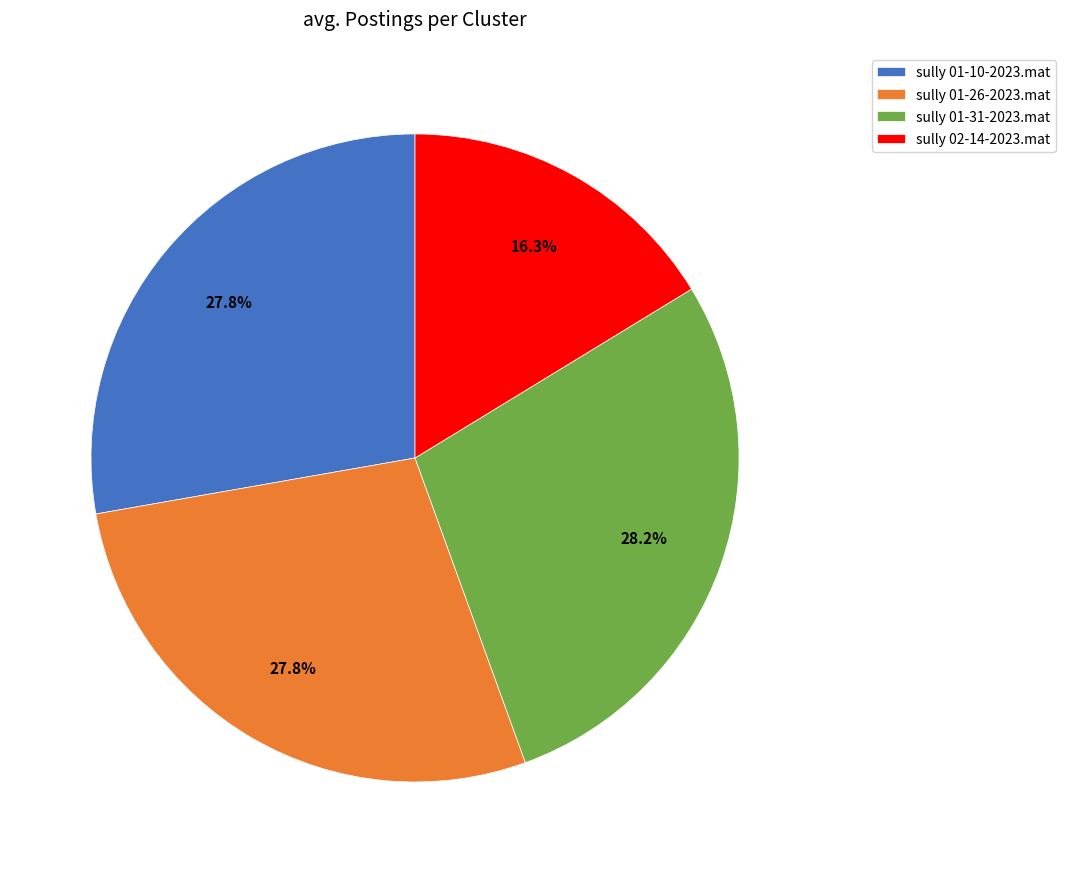

To the nearest percent, what percentage of the pie is sully 01-31-2023.mat?

28%